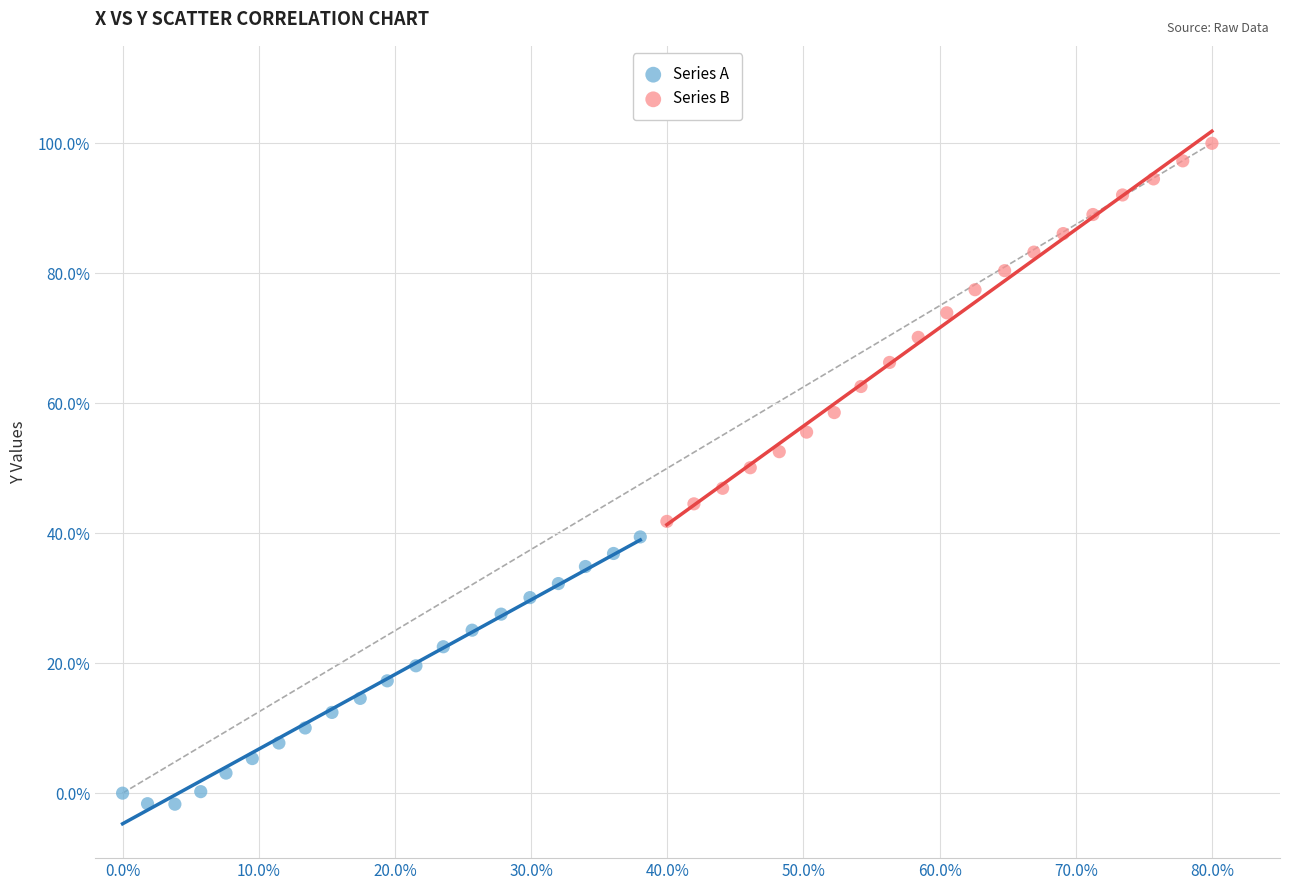

Which series contains the highest Y value?

Series B